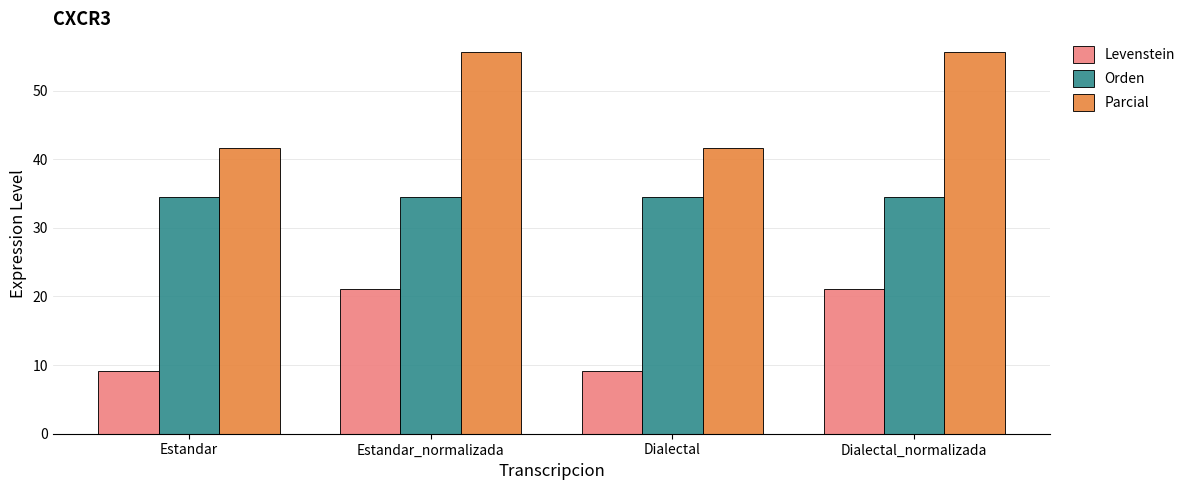

Is the value of Parcial at Estandar_normalizada greater than the value of Orden at Estandar?

Yes